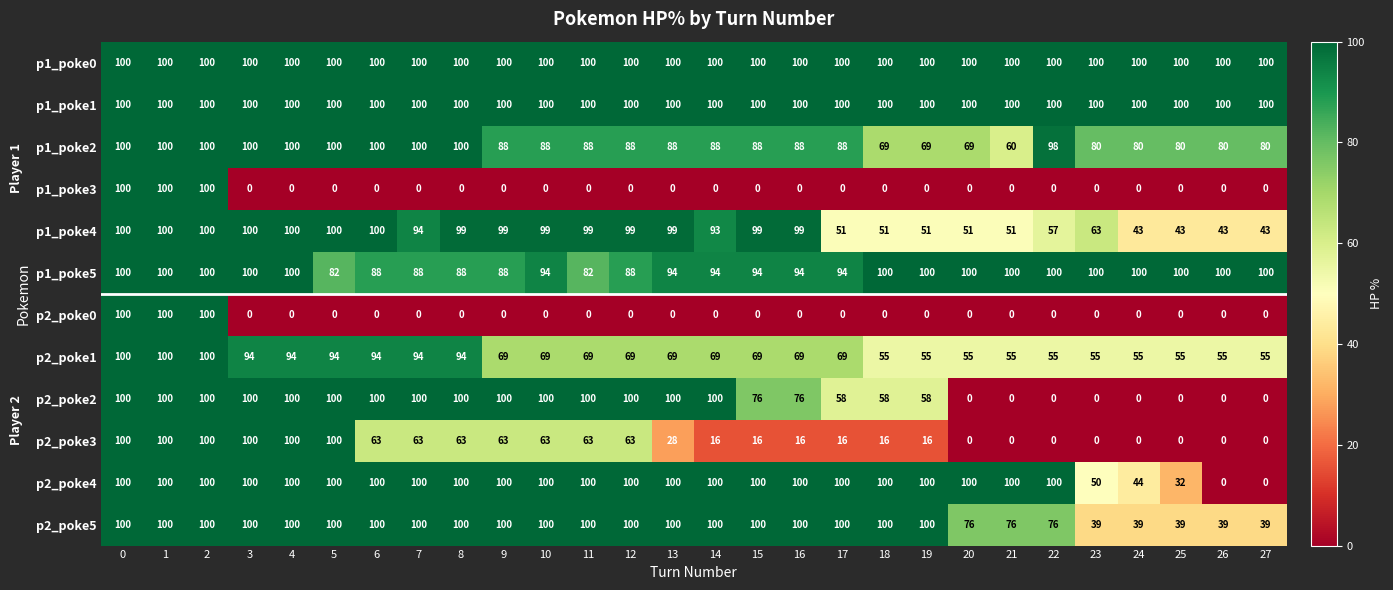

What is the difference between the highest and lowest values at 23?

100